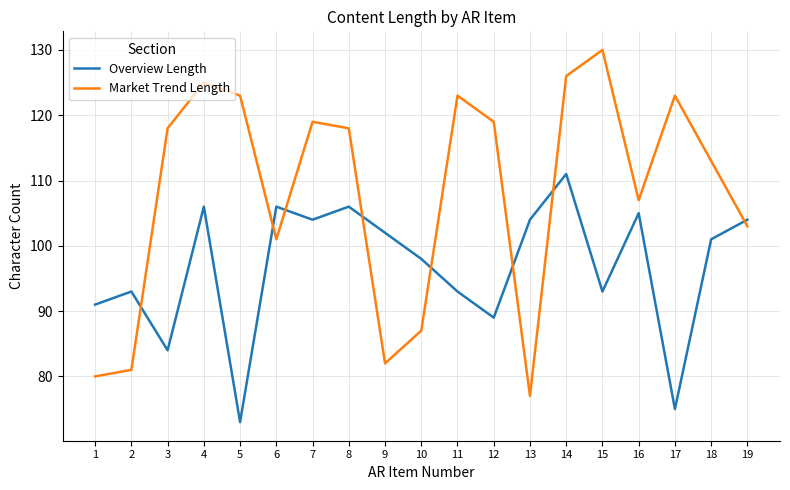

True or false: Market Trend Length has more than 2 points higher than both neighbors.

True